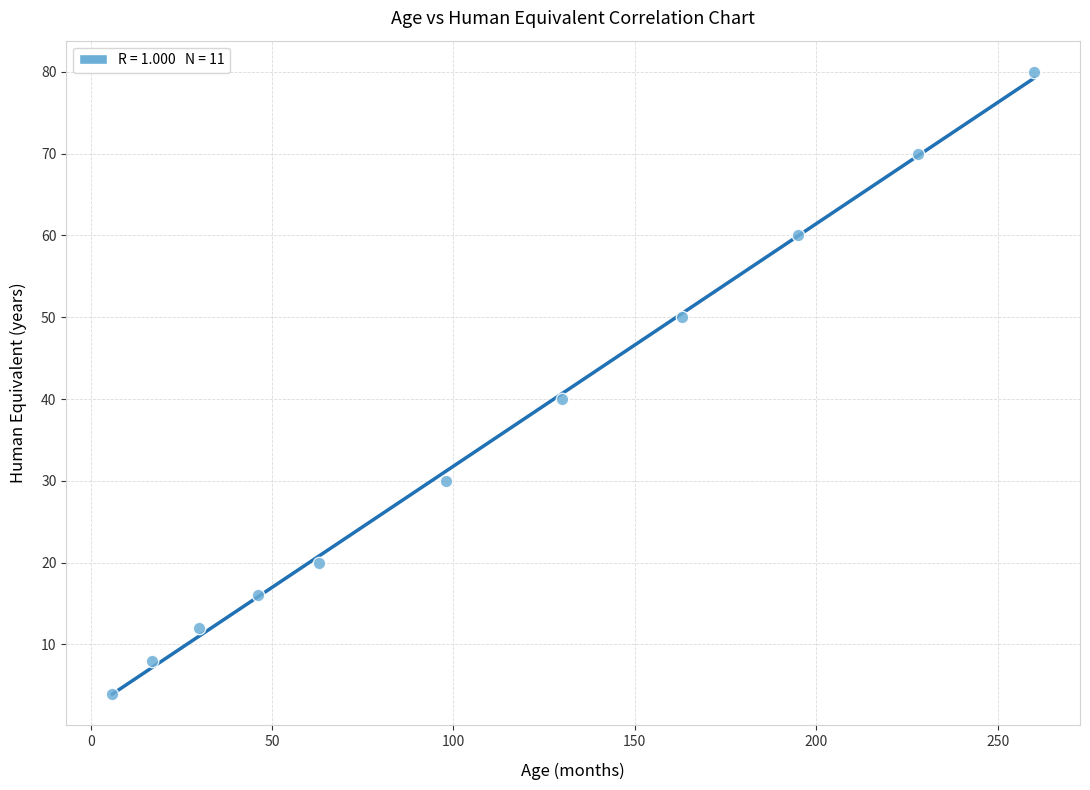

What is the range of Y values (max minus min)?

76